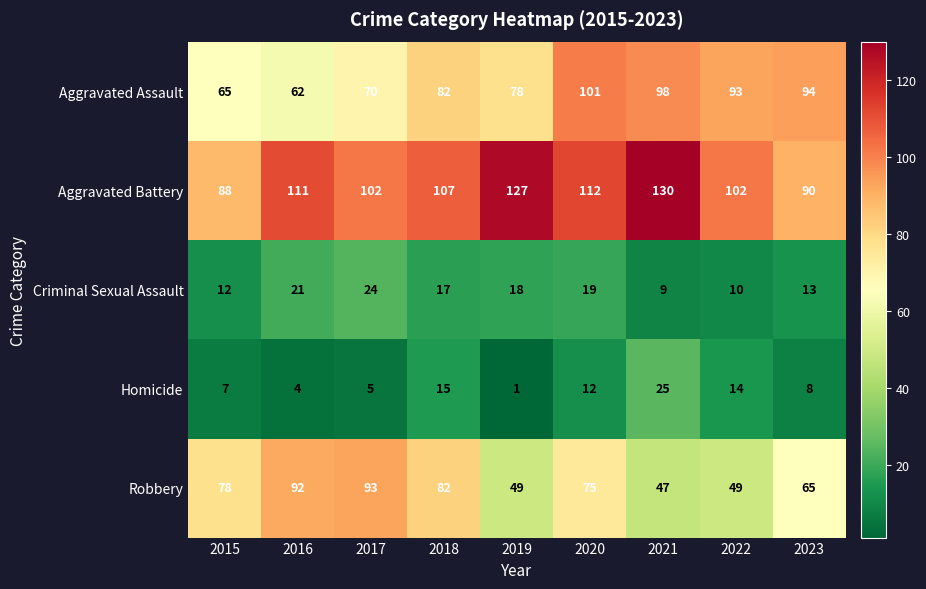

Count the number of categories in the chart.

9